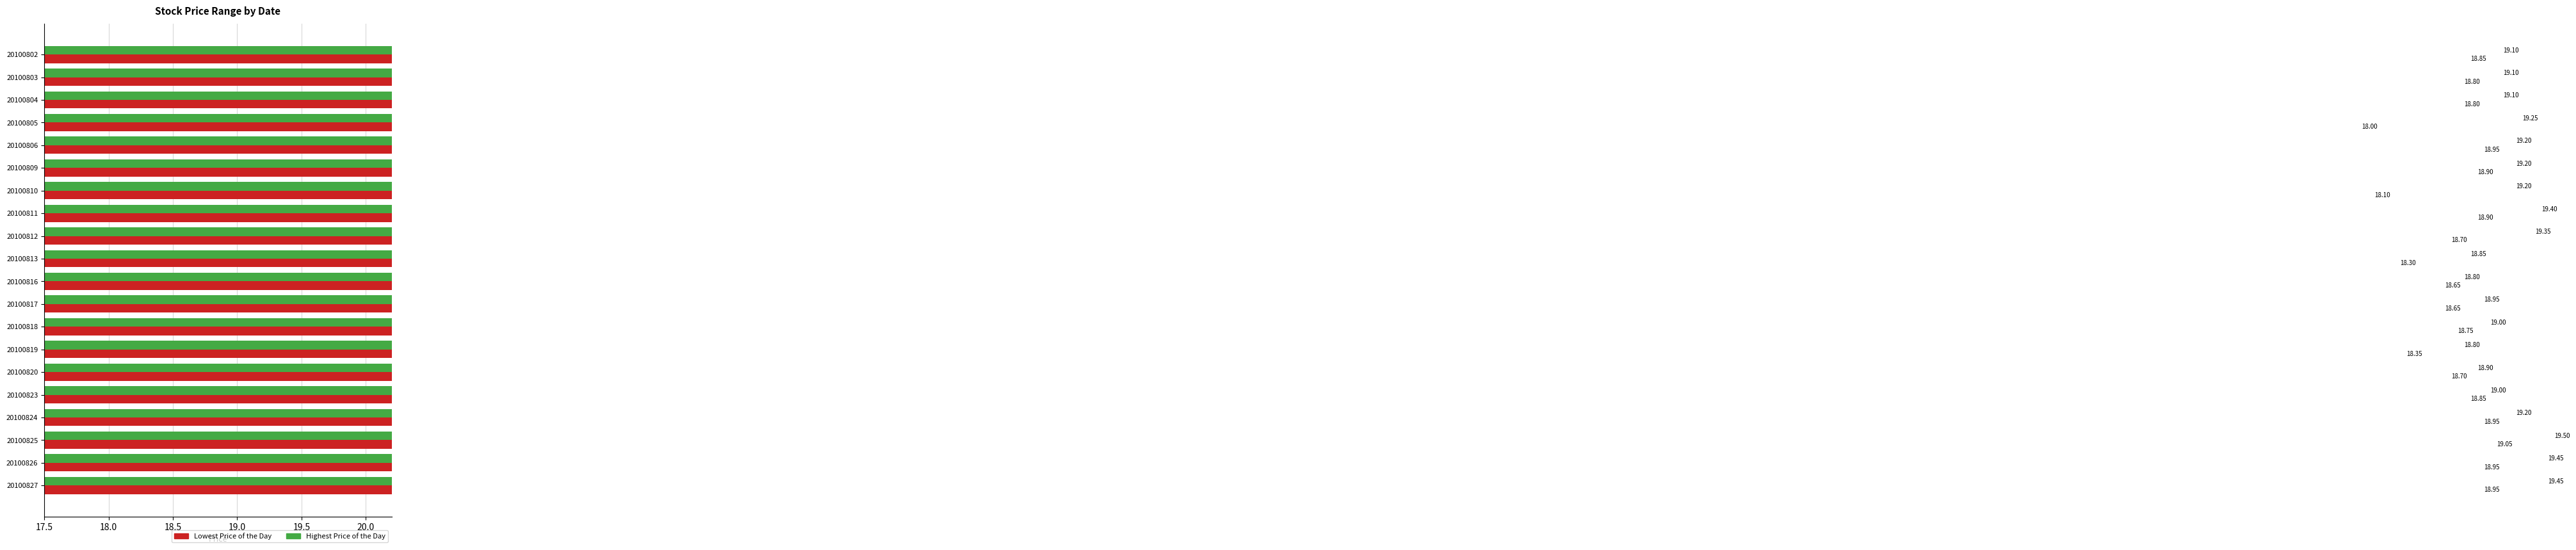

Is the value of Highest Price of the Day at 20100809 greater than the value of Lowest Price of the Day at 20100809?

Yes